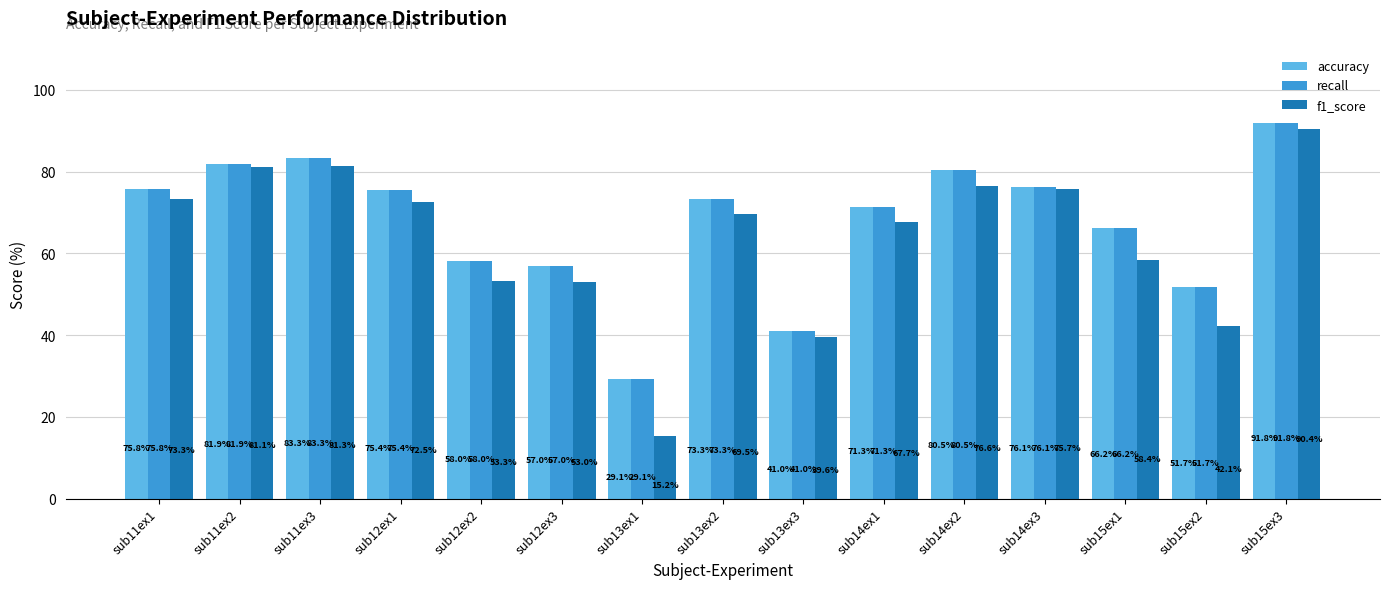

Count the number of categories in the chart.

15